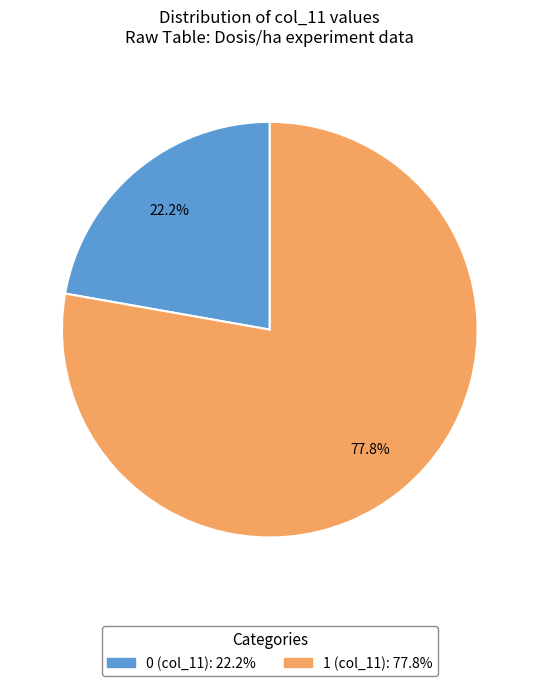

Does any single category account for the majority?

Yes